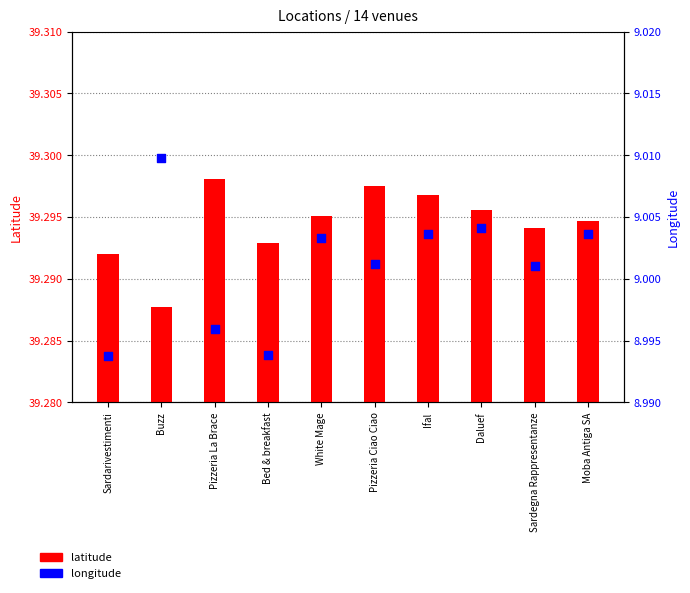

Is the value of latitude at Sardarivestimenti greater than the value of longitude at Pizzeria La Brace?

Yes